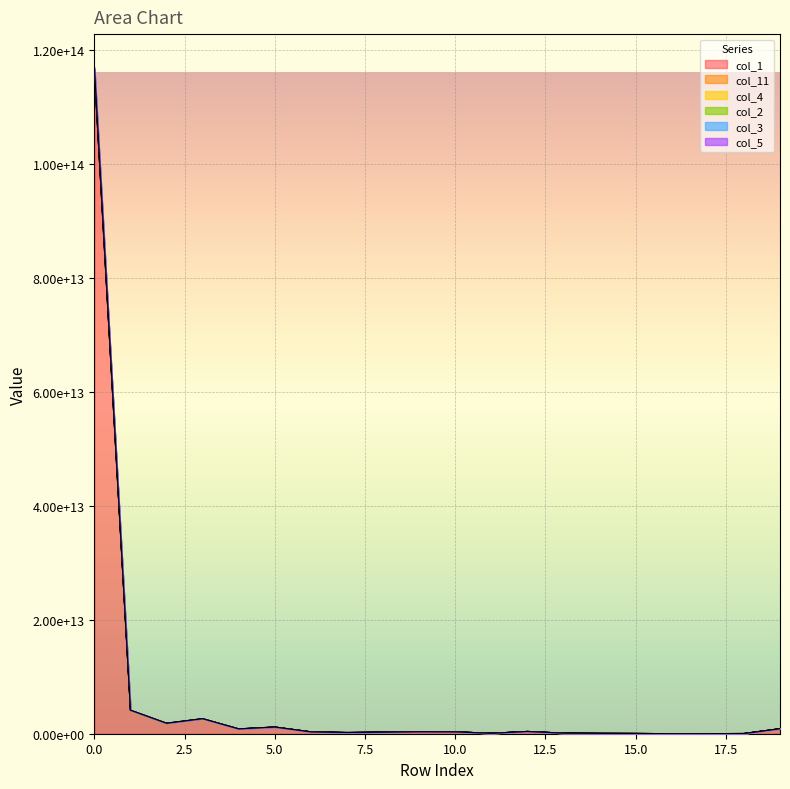

Does the chart display data point markers on the line(s)?

No